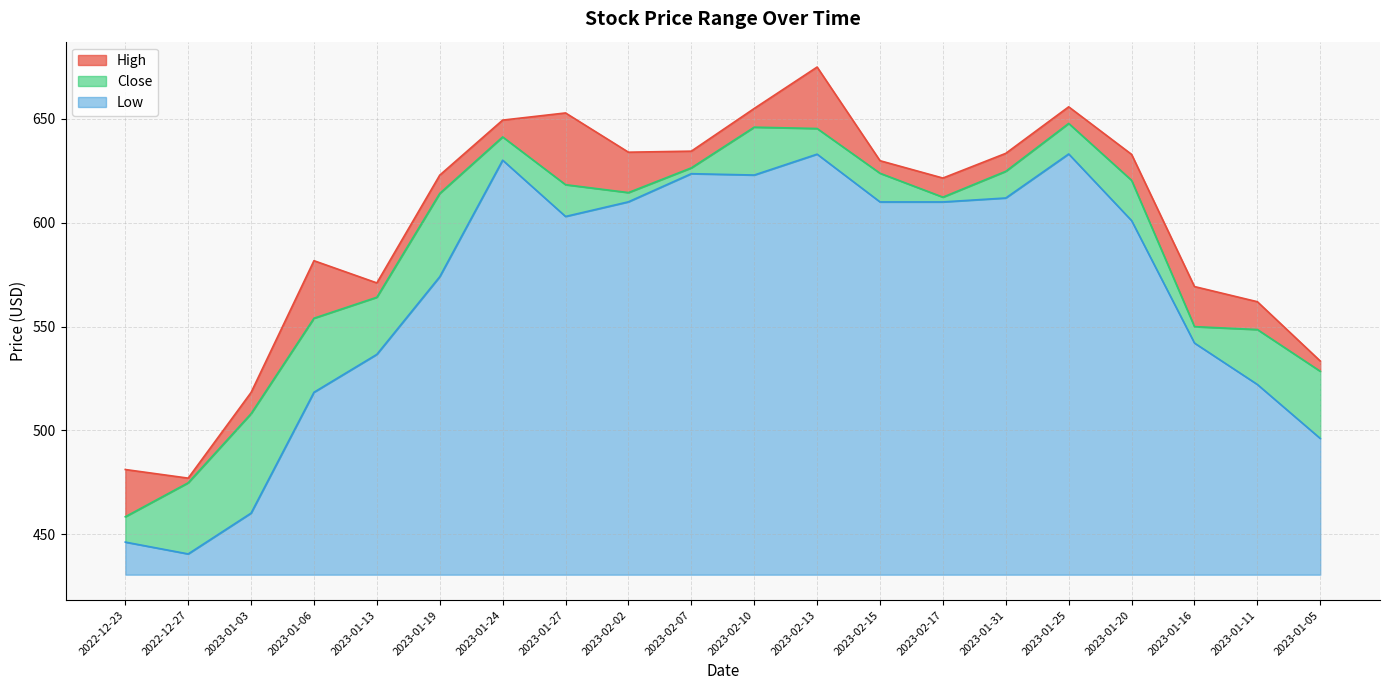

True or false: High has more than 1 points higher than both neighbors.

True